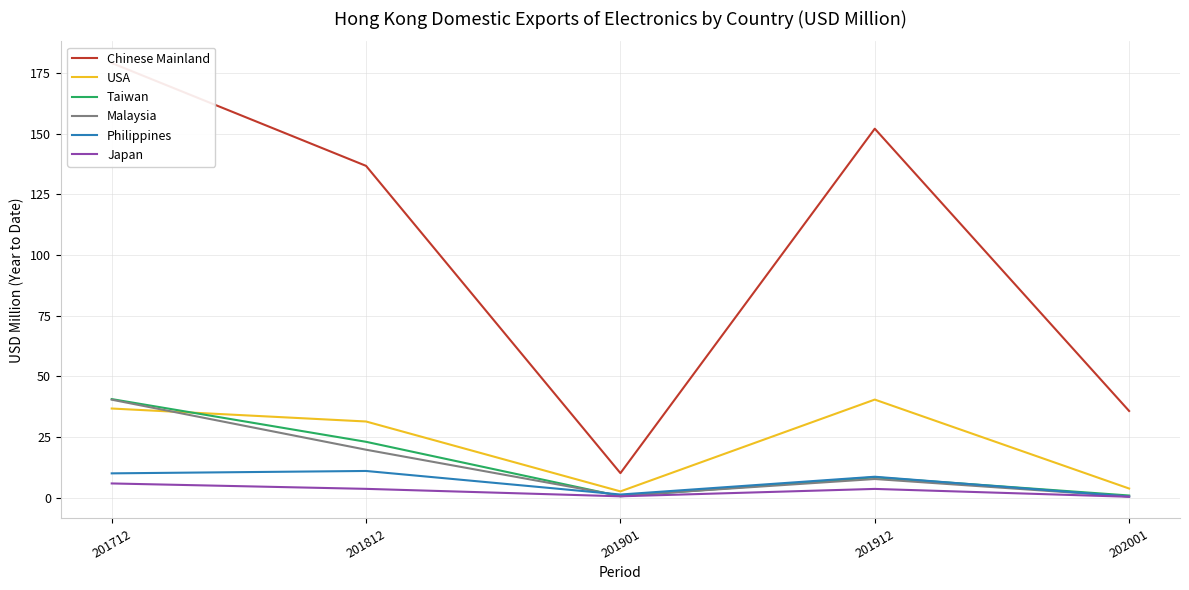

At how many categories does at least one series exceed 164?

1